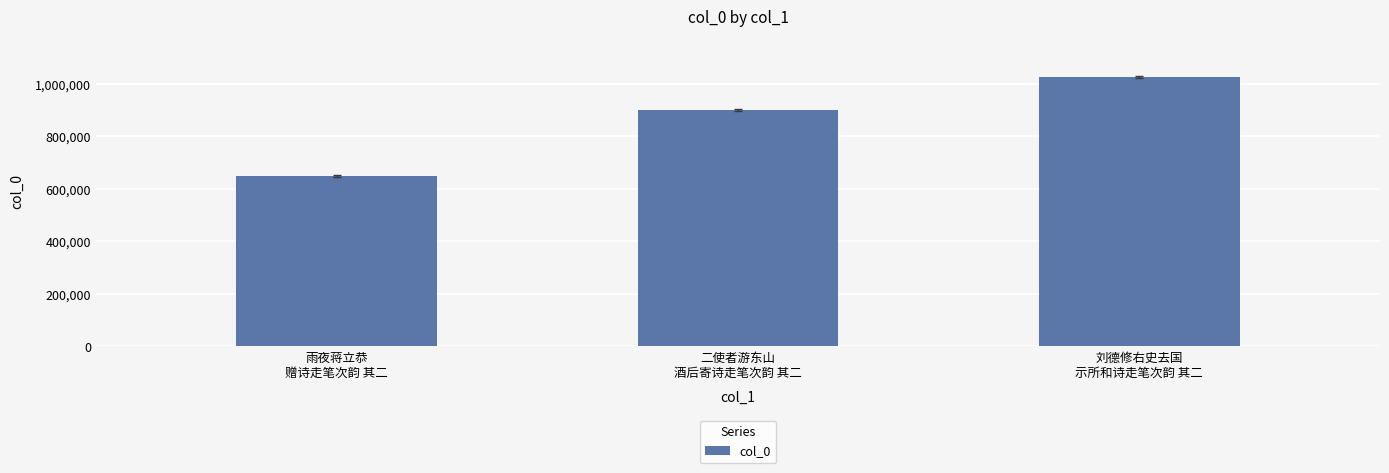

Which has a higher value, 二使者游东山
酒后寄诗走笔次韵 其二 or 雨夜蒋立恭
赠诗走笔次韵 其二?

二使者游东山
酒后寄诗走笔次韵 其二